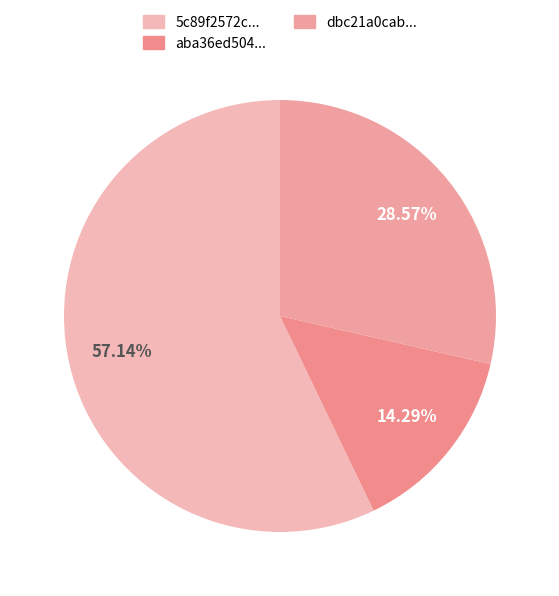

Which slice is the largest?

5c89f2572c979acd4768606eb94092366bbd4475